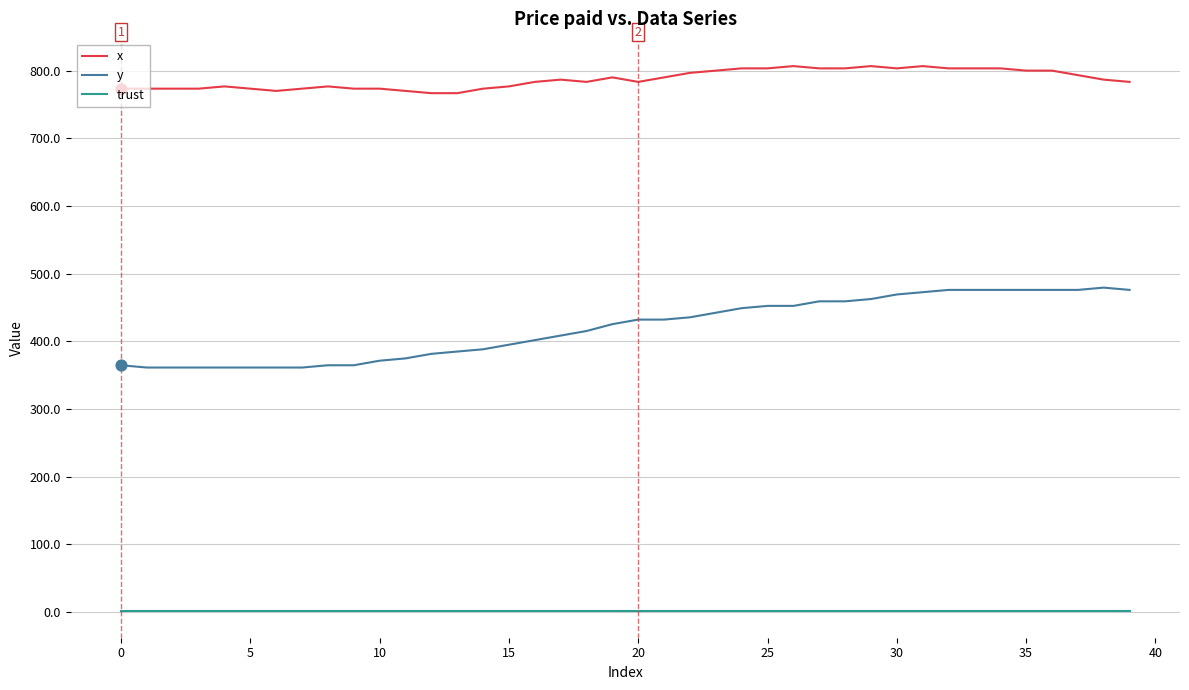

Which series has the largest range (max minus min)?

y